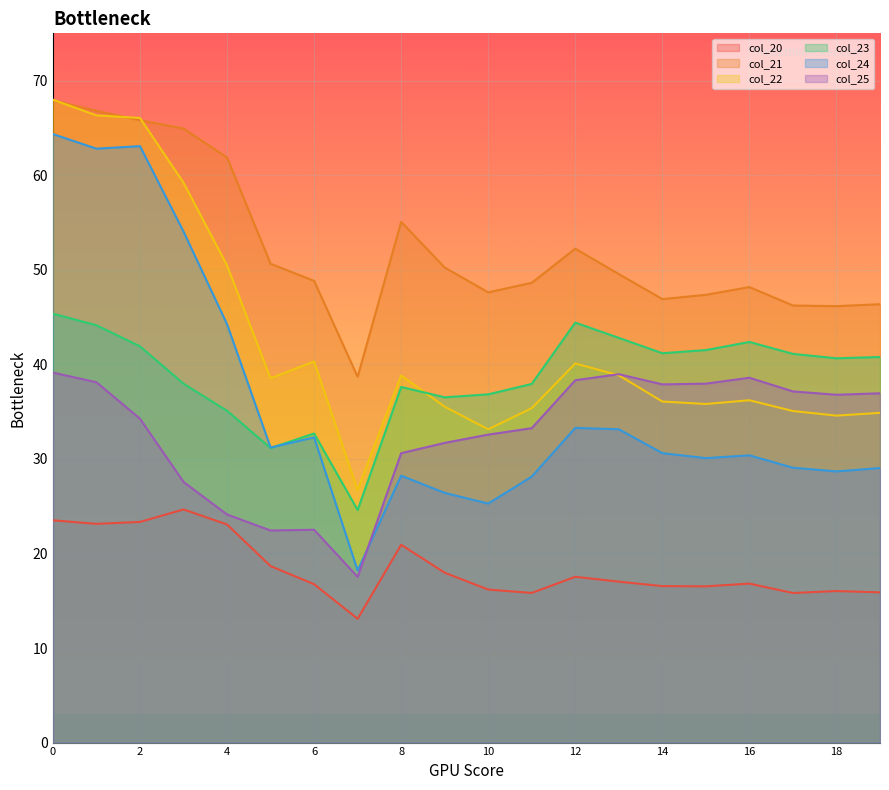

In col_21, how many points are higher than both neighbors (excluding endpoints)?

3